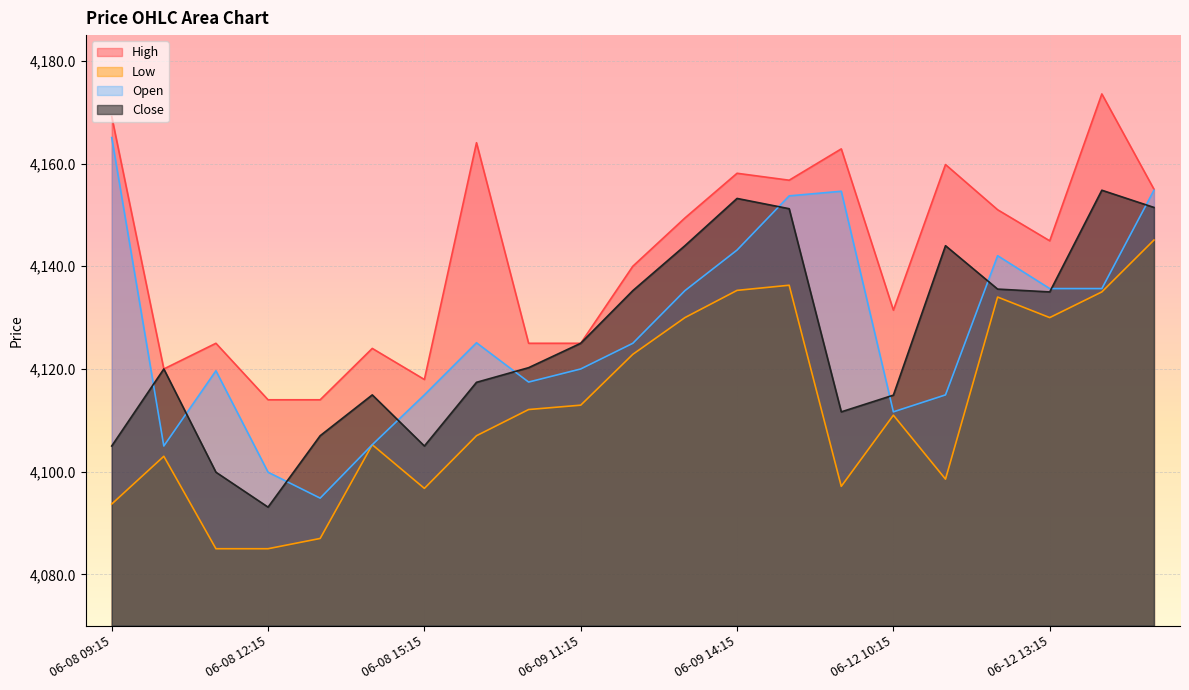

How many values in the Low series are below 4111?

10